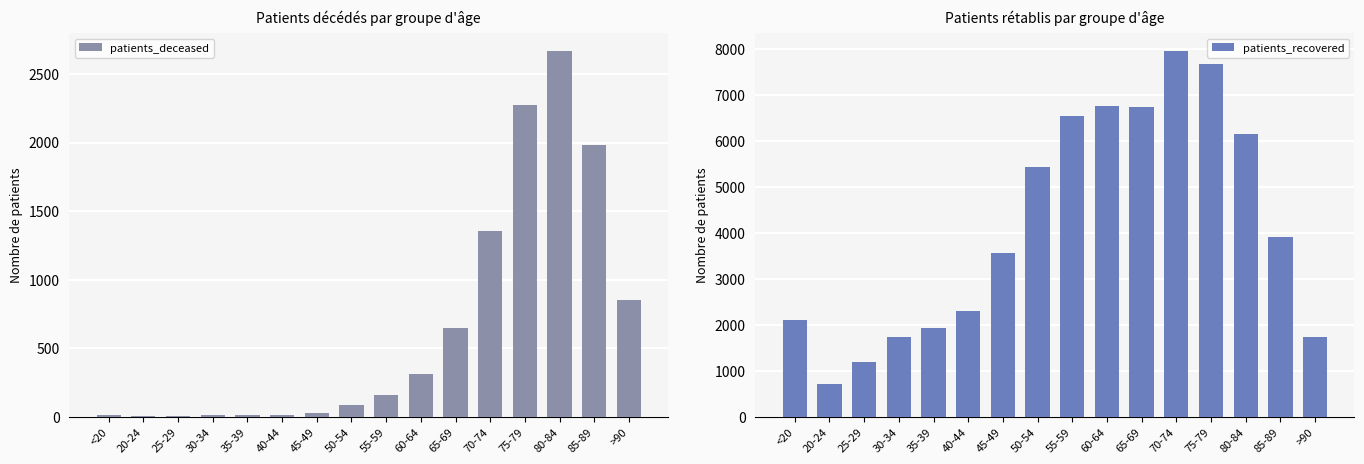

Reading right to left, what are all the values shown in this chart?

patients_deceased: >90=855	85-89=1984	80-84=2664	75-79=2272	70-74=1354	65-69=651	60-64=313	55-59=161	50-54=90	45-49=31	40-44=17	35-39=12	30-34=13	25-29=3	20-24=3	<20=11
patients_recovered: >90=1744	85-89=3903	80-84=6148	75-79=7665	70-74=7948	65-69=6741	60-64=6772	55-59=6534	50-54=5432	45-49=3573	40-44=2301	35-39=1924	30-34=1736	25-29=1196	20-24=709	<20=2098